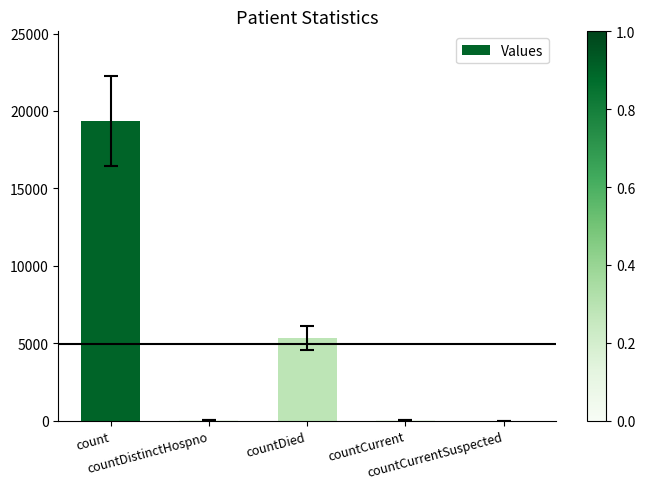

What is the greatest value displayed?

19340